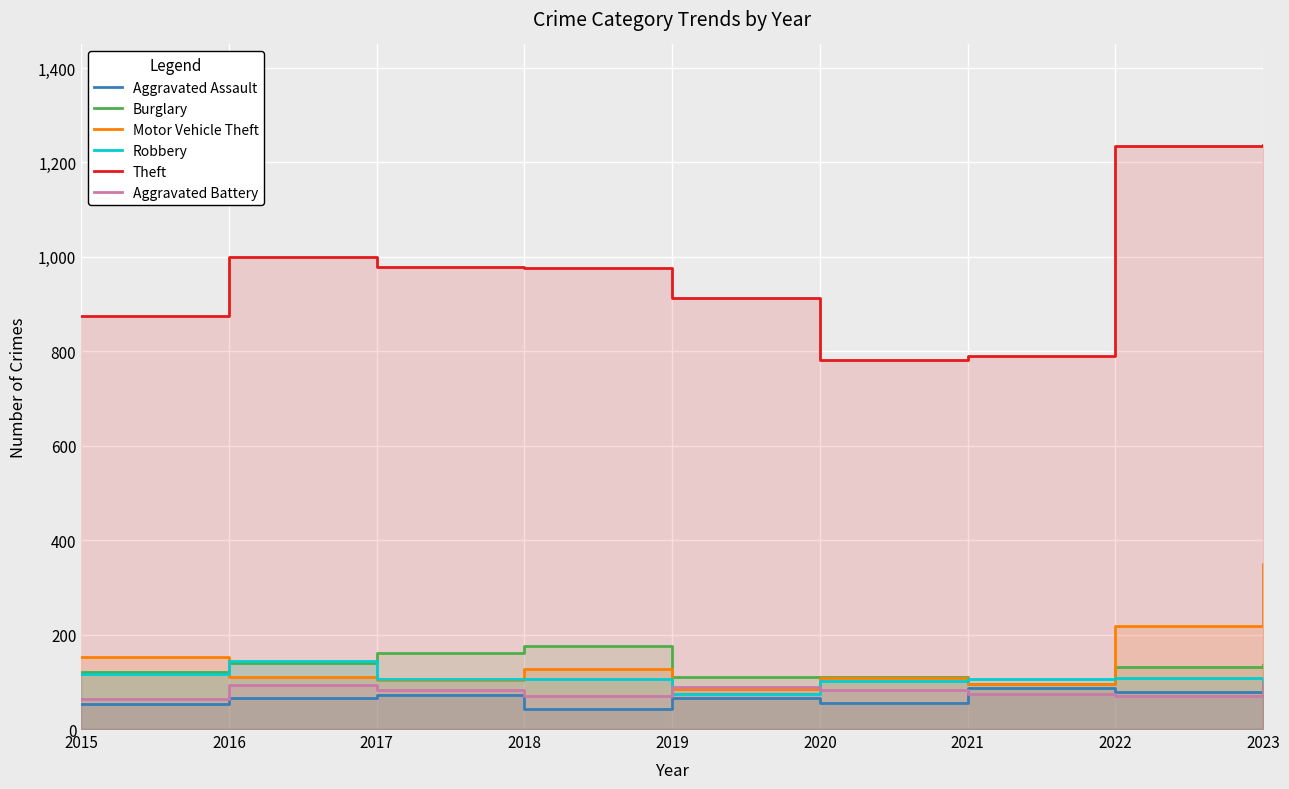

How many data points in Aggravated Battery are above 82?

4